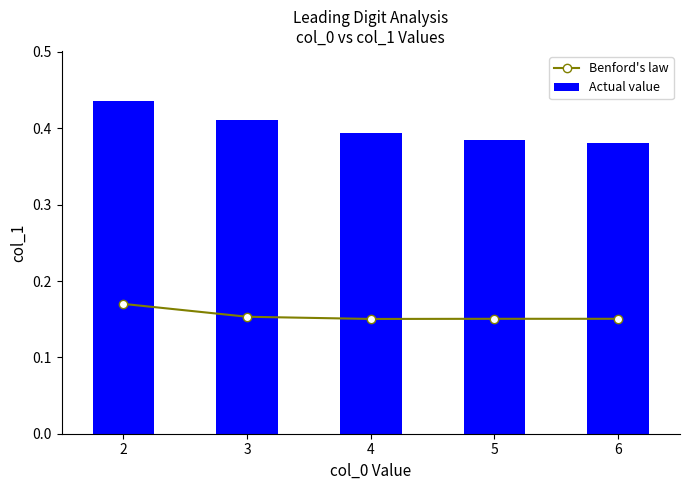

What are all the series names shown in the legend?

Benford's law, Actual value